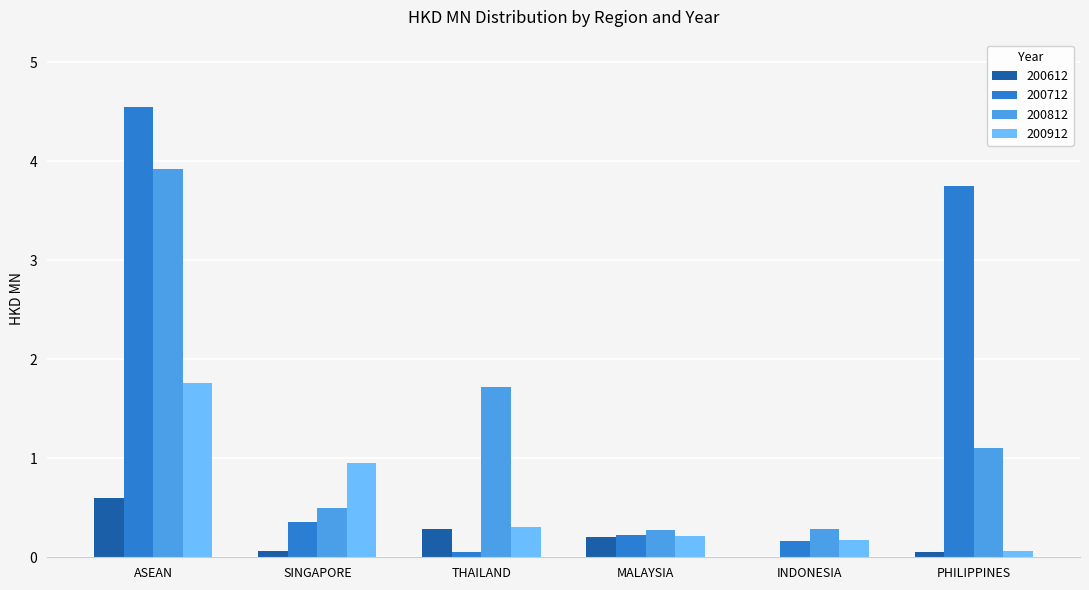

True or false: 200612 has a value of 0.4 at ASEAN.

False